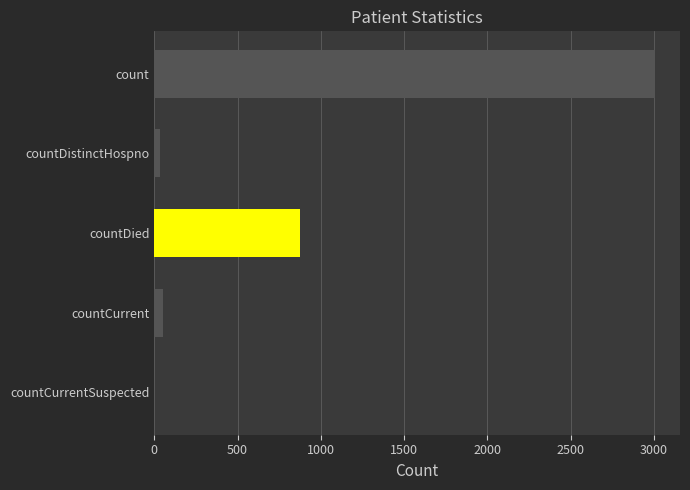

Reading left to right, extract all data points from this chart.

3006	33	876	54	0